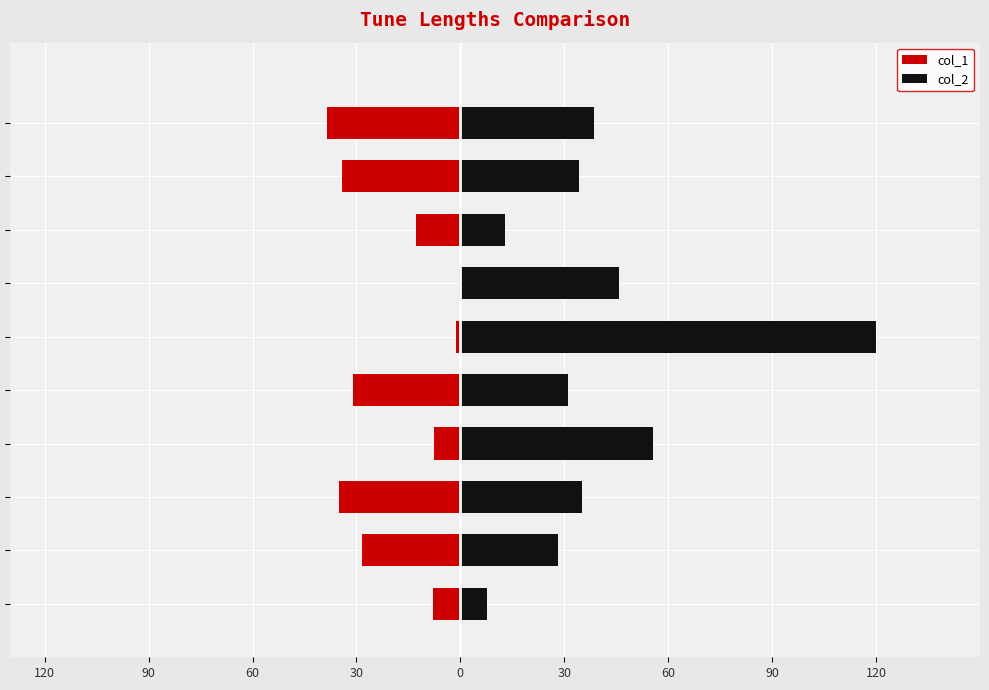

What is the greatest value displayed?

120.0